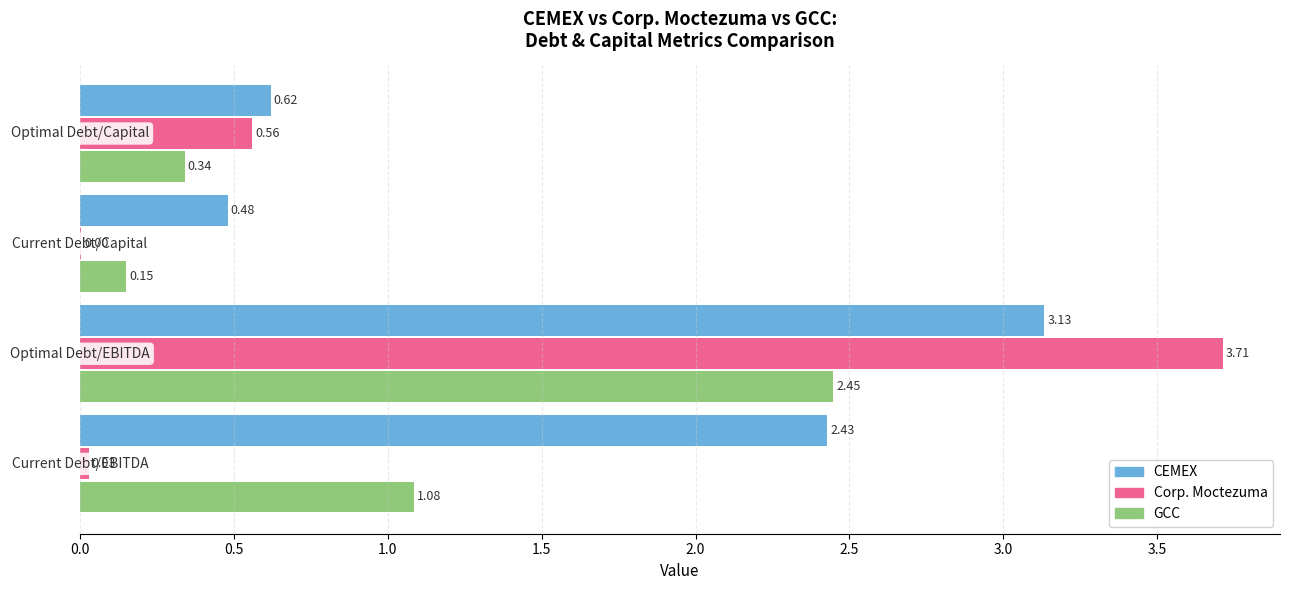

What are all the series names shown in the legend?

CEMEX, Corp. Moctezuma, GCC